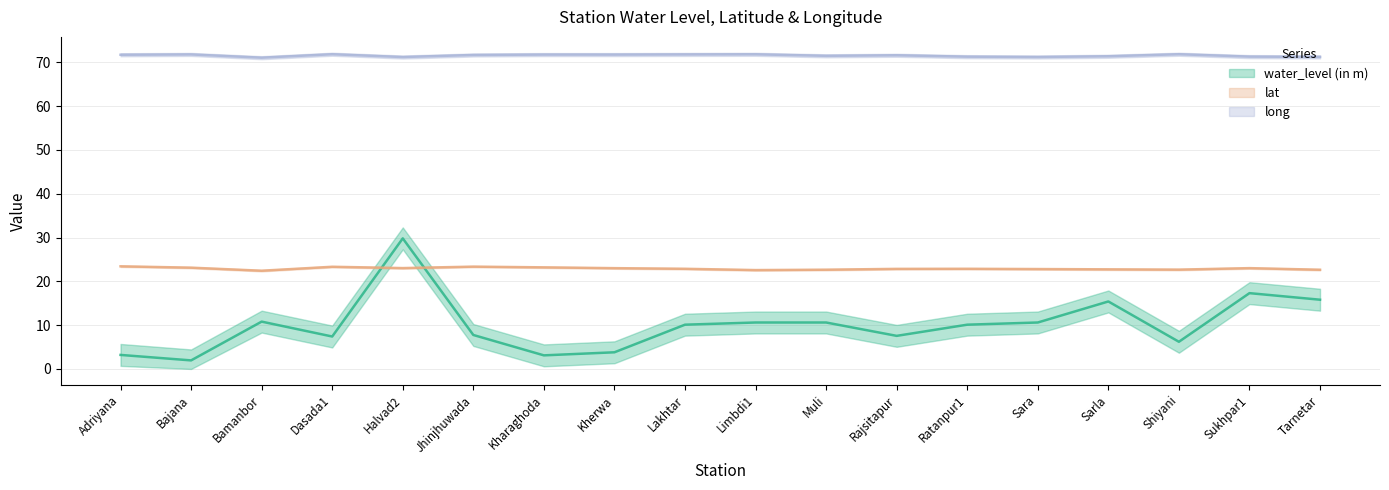

What is the label of the 6th point from the left?

Jhinjhuwada